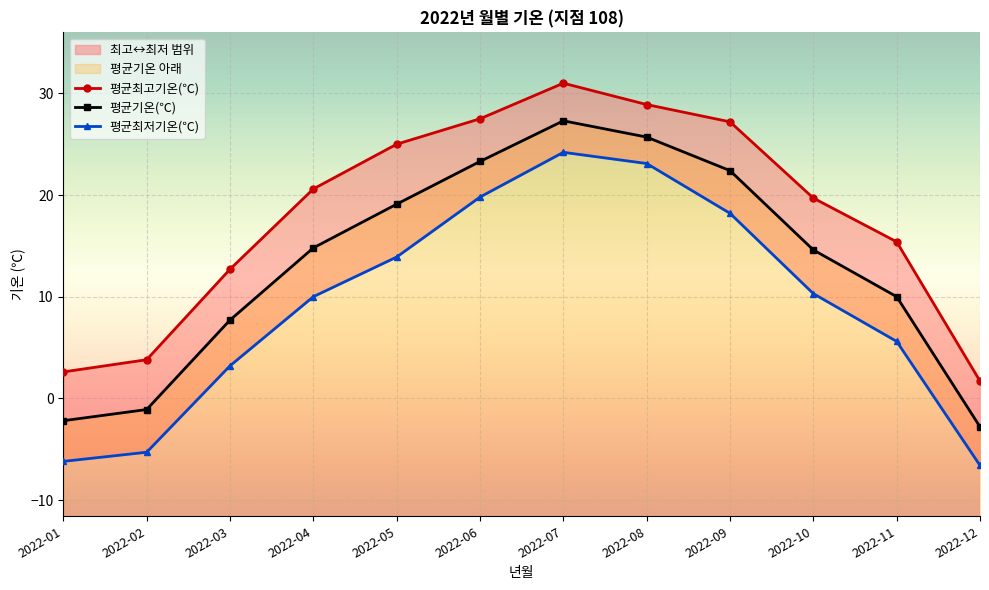

The 평균최고기온(℃) series shows 38.7 at 2022-09. True or false?

False